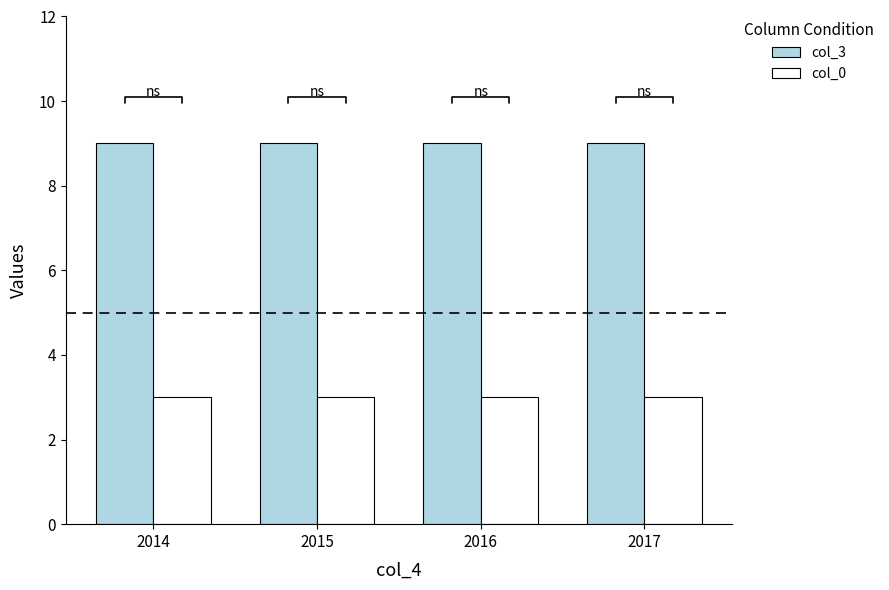

True or false: col_3 has a value of 9 at 2016.

True